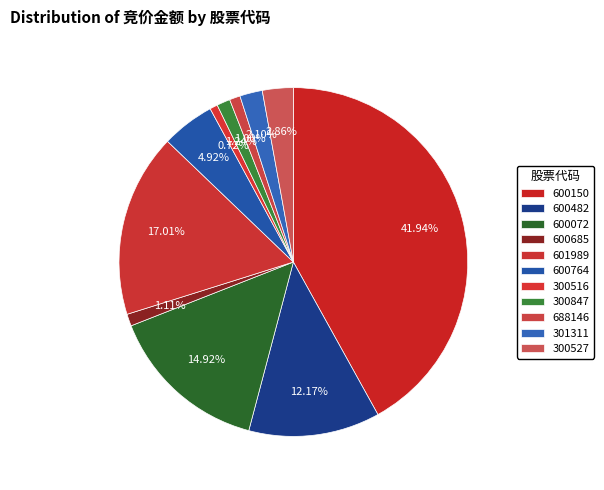

Count the number of slices in the pie.

11